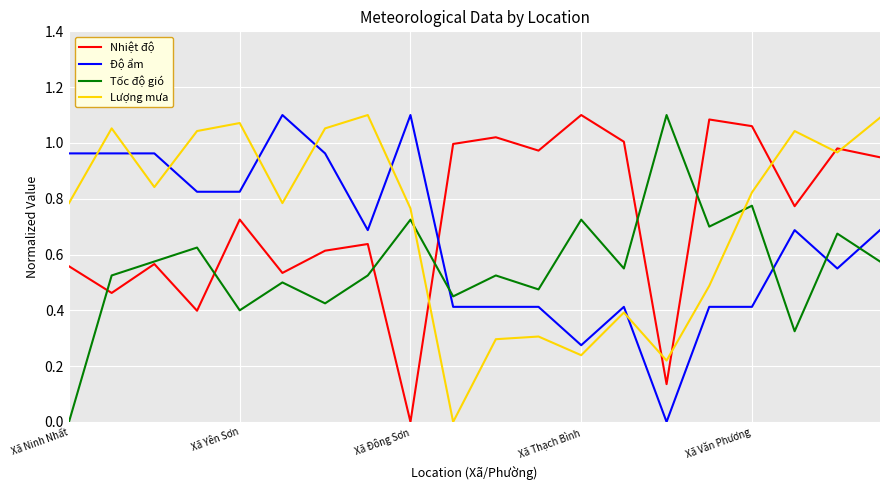

How many values in the Lượng mưa series exceed 0?

19